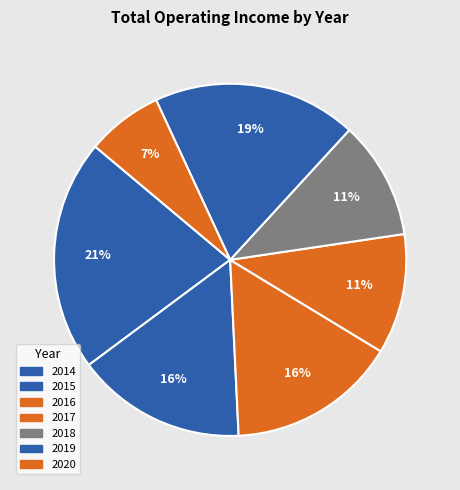

Count the number of slices in the pie.

7